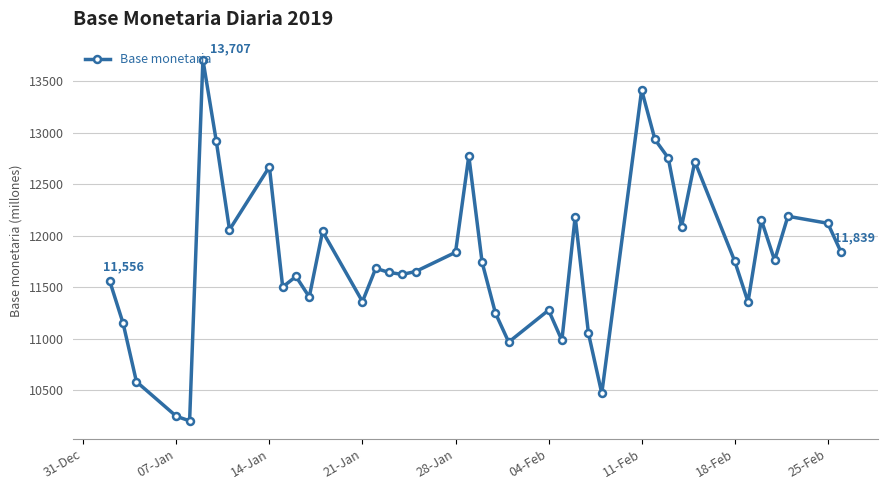

What is the difference between the maximum and second lowest values?

3460